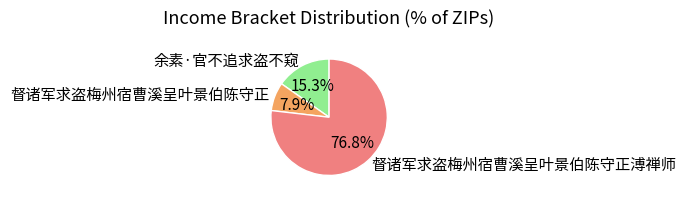

Which category has the biggest portion of the pie?

督诸军求盗梅州宿曹溪呈叶景伯陈守正溥禅师